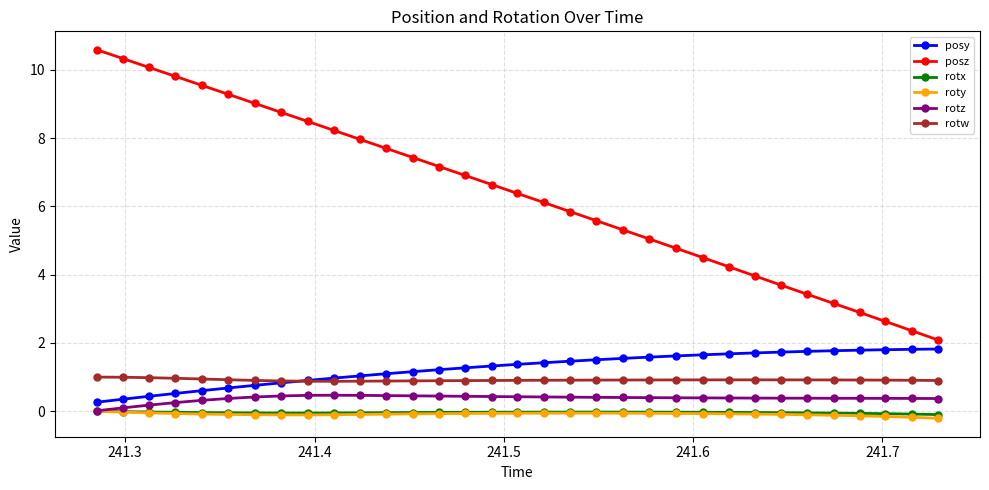

What is the value of the posz point at the 9th from the left?

8.5